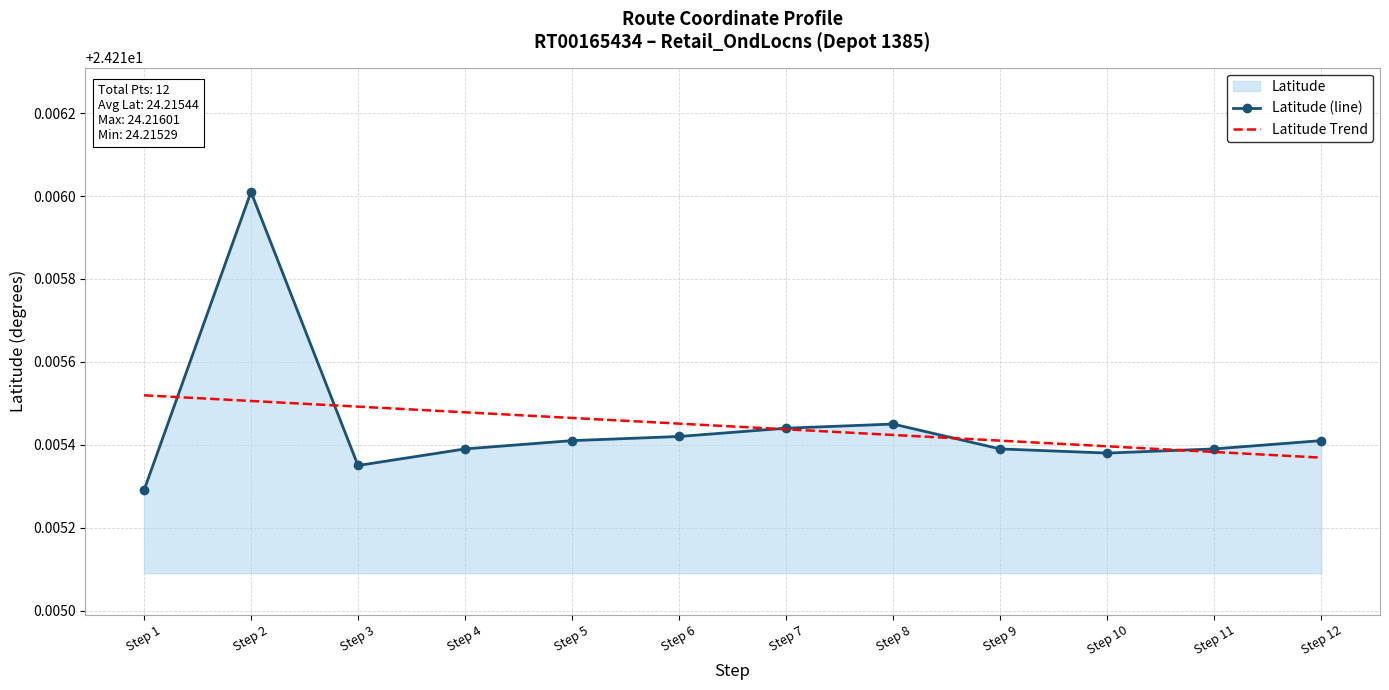

True or false: Latitude (line) has a value of 24.2 at Step 2.

True